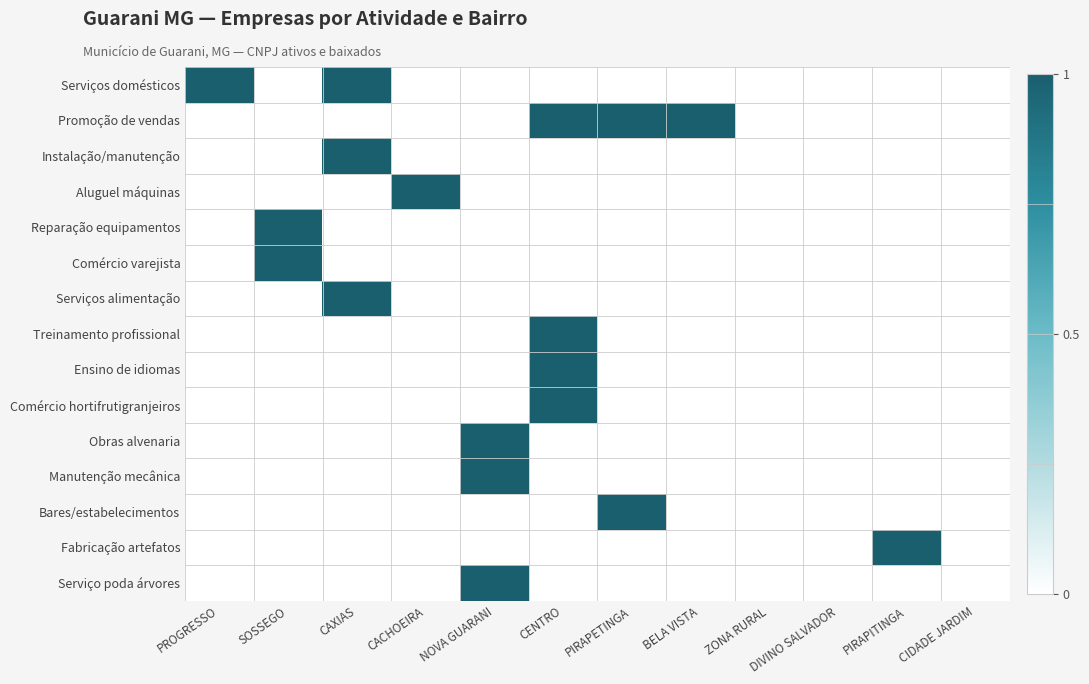

Reading right to left, transcribe all the data shown in this chart.

Serviços domésticos: CIDADE JARDIM=0	PIRAPITINGA=0	DIVINO SALVADOR=0	ZONA RURAL=0	BELA VISTA=0	PIRAPETINGA=0	CENTRO=0	NOVA GUARANI=0	CACHOEIRA=0	CAXIAS=1	SOSSEGO=0	PROGRESSO=1
Promoção de vendas: CIDADE JARDIM=0	PIRAPITINGA=0	DIVINO SALVADOR=0	ZONA RURAL=0	BELA VISTA=1	PIRAPETINGA=1	CENTRO=1	NOVA GUARANI=0	CACHOEIRA=0	CAXIAS=0	SOSSEGO=0	PROGRESSO=0
Instalação/manutenção: CIDADE JARDIM=0	PIRAPITINGA=0	DIVINO SALVADOR=0	ZONA RURAL=0	BELA VISTA=0	PIRAPETINGA=0	CENTRO=0	NOVA GUARANI=0	CACHOEIRA=0	CAXIAS=1	SOSSEGO=0	PROGRESSO=0
Aluguel máquinas: CIDADE JARDIM=0	PIRAPITINGA=0	DIVINO SALVADOR=0	ZONA RURAL=0	BELA VISTA=0	PIRAPETINGA=0	CENTRO=0	NOVA GUARANI=0	CACHOEIRA=1	CAXIAS=0	SOSSEGO=0	PROGRESSO=0
Reparação equipamentos: CIDADE JARDIM=0	PIRAPITINGA=0	DIVINO SALVADOR=0	ZONA RURAL=0	BELA VISTA=0	PIRAPETINGA=0	CENTRO=0	NOVA GUARANI=0	CACHOEIRA=0	CAXIAS=0	SOSSEGO=1	PROGRESSO=0
Comércio varejista: CIDADE JARDIM=0	PIRAPITINGA=0	DIVINO SALVADOR=0	ZONA RURAL=0	BELA VISTA=0	PIRAPETINGA=0	CENTRO=0	NOVA GUARANI=0	CACHOEIRA=0	CAXIAS=0	SOSSEGO=1	PROGRESSO=0
Serviços alimentação: CIDADE JARDIM=0	PIRAPITINGA=0	DIVINO SALVADOR=0	ZONA RURAL=0	BELA VISTA=0	PIRAPETINGA=0	CENTRO=0	NOVA GUARANI=0	CACHOEIRA=0	CAXIAS=1	SOSSEGO=0	PROGRESSO=0
Treinamento profissional: CIDADE JARDIM=0	PIRAPITINGA=0	DIVINO SALVADOR=0	ZONA RURAL=0	BELA VISTA=0	PIRAPETINGA=0	CENTRO=1	NOVA GUARANI=0	CACHOEIRA=0	CAXIAS=0	SOSSEGO=0	PROGRESSO=0
Ensino de idiomas: CIDADE JARDIM=0	PIRAPITINGA=0	DIVINO SALVADOR=0	ZONA RURAL=0	BELA VISTA=0	PIRAPETINGA=0	CENTRO=1	NOVA GUARANI=0	CACHOEIRA=0	CAXIAS=0	SOSSEGO=0	PROGRESSO=0
Comércio hortifrutigranjeiros: CIDADE JARDIM=0	PIRAPITINGA=0	DIVINO SALVADOR=0	ZONA RURAL=0	BELA VISTA=0	PIRAPETINGA=0	CENTRO=1	NOVA GUARANI=0	CACHOEIRA=0	CAXIAS=0	SOSSEGO=0	PROGRESSO=0
Obras alvenaria: CIDADE JARDIM=0	PIRAPITINGA=0	DIVINO SALVADOR=0	ZONA RURAL=0	BELA VISTA=0	PIRAPETINGA=0	CENTRO=0	NOVA GUARANI=1	CACHOEIRA=0	CAXIAS=0	SOSSEGO=0	PROGRESSO=0
Manutenção mecânica: CIDADE JARDIM=0	PIRAPITINGA=0	DIVINO SALVADOR=0	ZONA RURAL=0	BELA VISTA=0	PIRAPETINGA=0	CENTRO=0	NOVA GUARANI=1	CACHOEIRA=0	CAXIAS=0	SOSSEGO=0	PROGRESSO=0
Bares/estabelecimentos: CIDADE JARDIM=0	PIRAPITINGA=0	DIVINO SALVADOR=0	ZONA RURAL=0	BELA VISTA=0	PIRAPETINGA=1	CENTRO=0	NOVA GUARANI=0	CACHOEIRA=0	CAXIAS=0	SOSSEGO=0	PROGRESSO=0
Fabricação artefatos: CIDADE JARDIM=0	PIRAPITINGA=1	DIVINO SALVADOR=0	ZONA RURAL=0	BELA VISTA=0	PIRAPETINGA=0	CENTRO=0	NOVA GUARANI=0	CACHOEIRA=0	CAXIAS=0	SOSSEGO=0	PROGRESSO=0
Serviço poda árvores: CIDADE JARDIM=0	PIRAPITINGA=0	DIVINO SALVADOR=0	ZONA RURAL=0	BELA VISTA=0	PIRAPETINGA=0	CENTRO=0	NOVA GUARANI=1	CACHOEIRA=0	CAXIAS=0	SOSSEGO=0	PROGRESSO=0